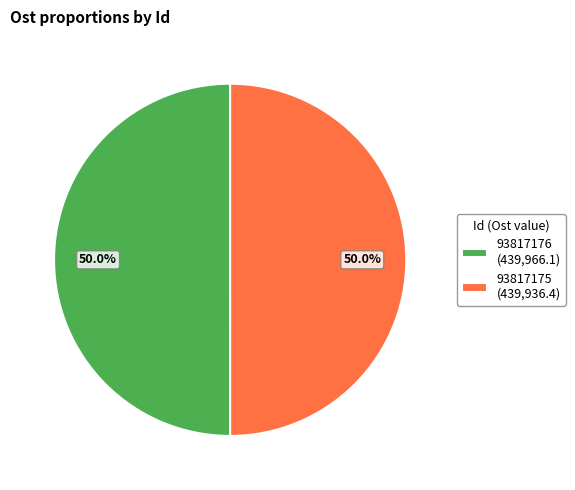

True or false: 93817176 accounts for 50% of the total.

True